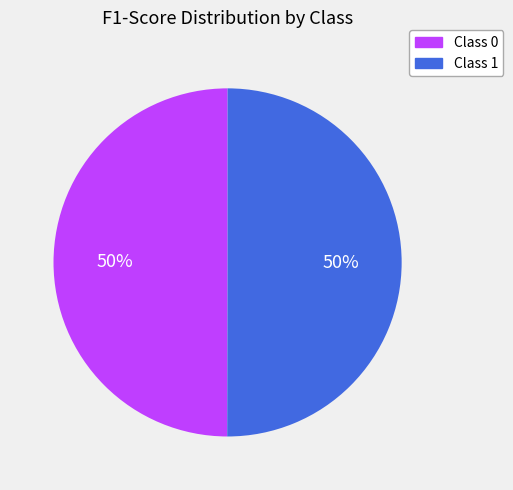

Is the sum of Class 1 and Class 0 greater than half?

Yes